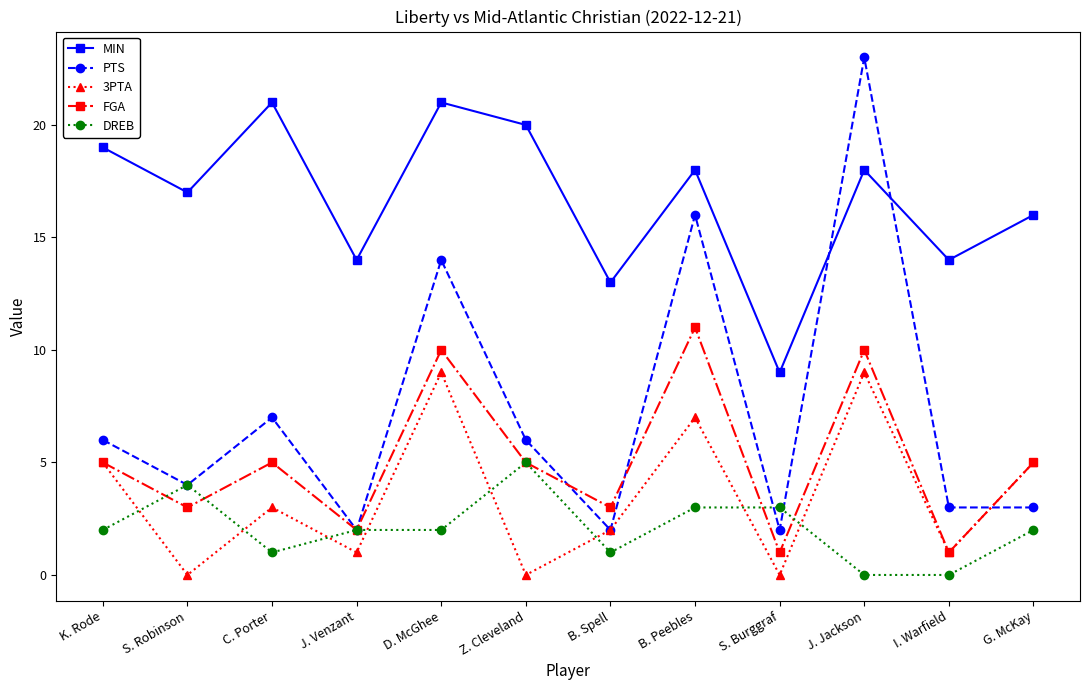

What is the label of the 1st point from the left?

K. Rode